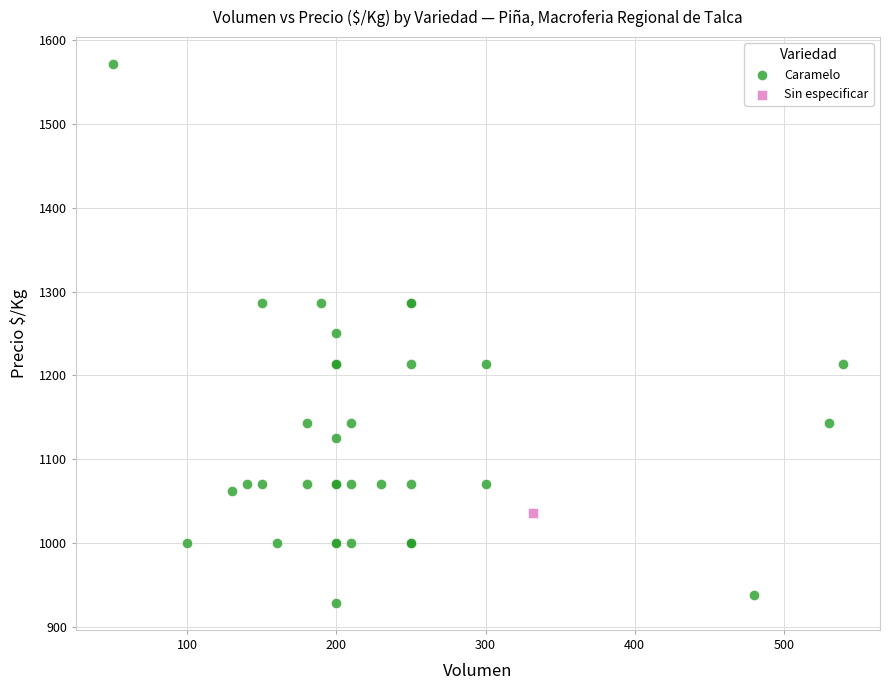

What are all the series names shown in the legend?

Caramelo, Sin especificar